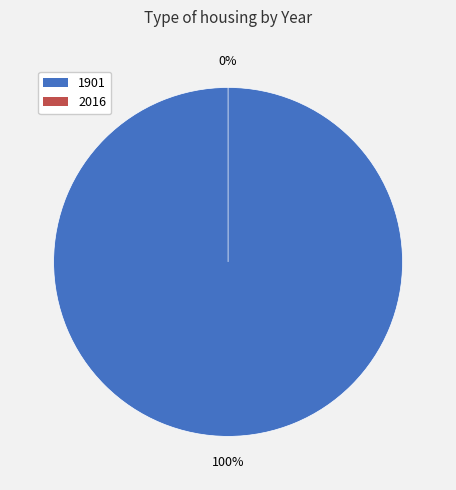

What percentage do 1901 and 2016 together represent?

100.0%